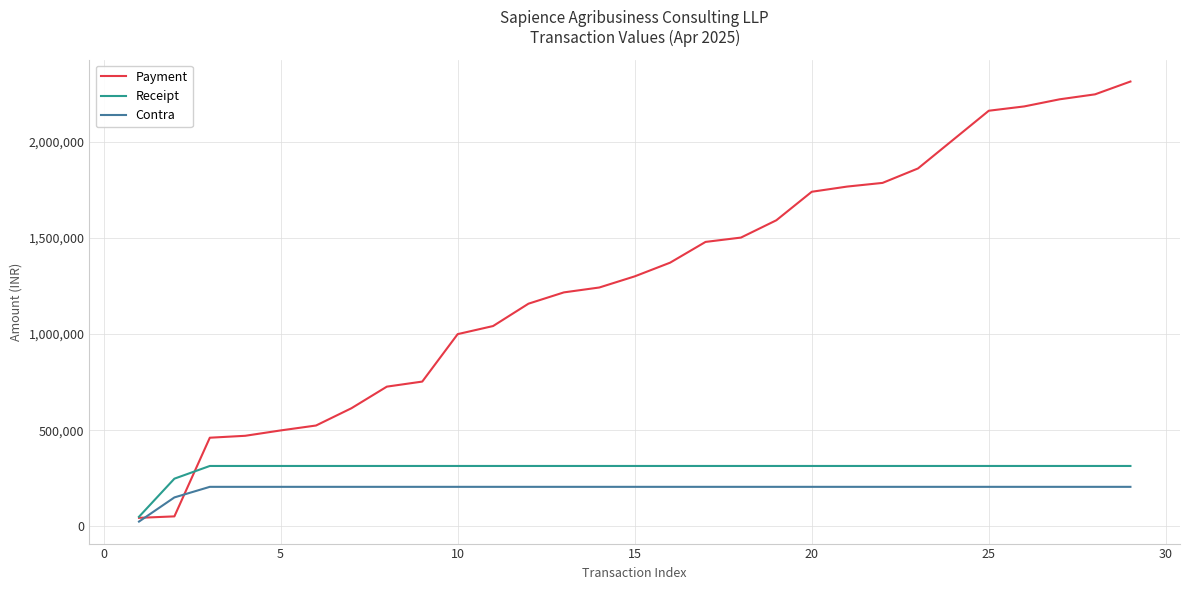

Which series has the largest total across all categories?

Payment